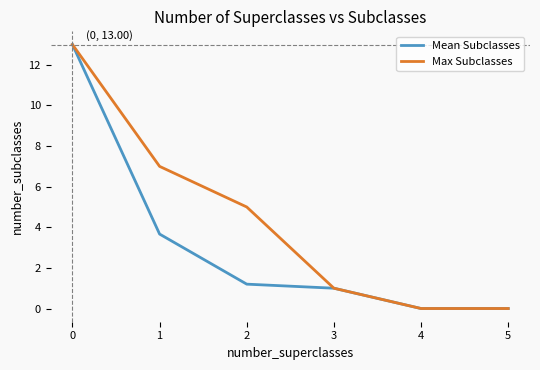

Between 2 and 3, which series saw the biggest shift?

Max Subclasses